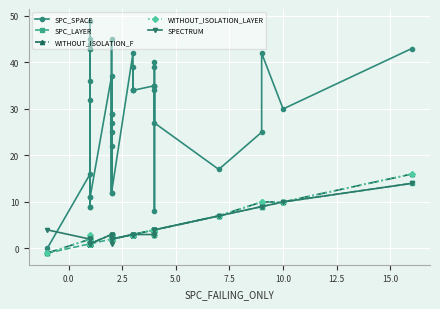

How many lines are shown in the chart?

5